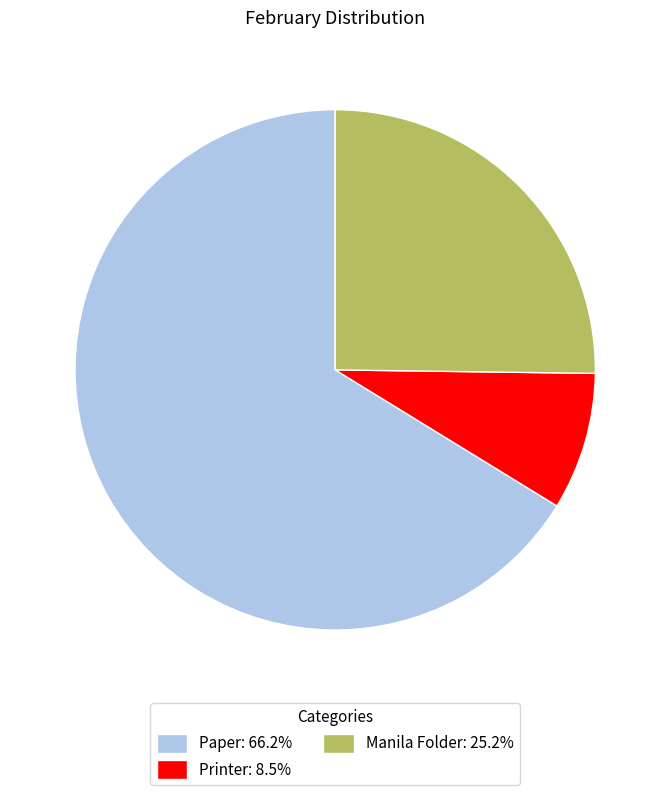

Approximately how many times larger is the value at Paper: 66.2% compared to Manila Folder: 25.2%?

2.6